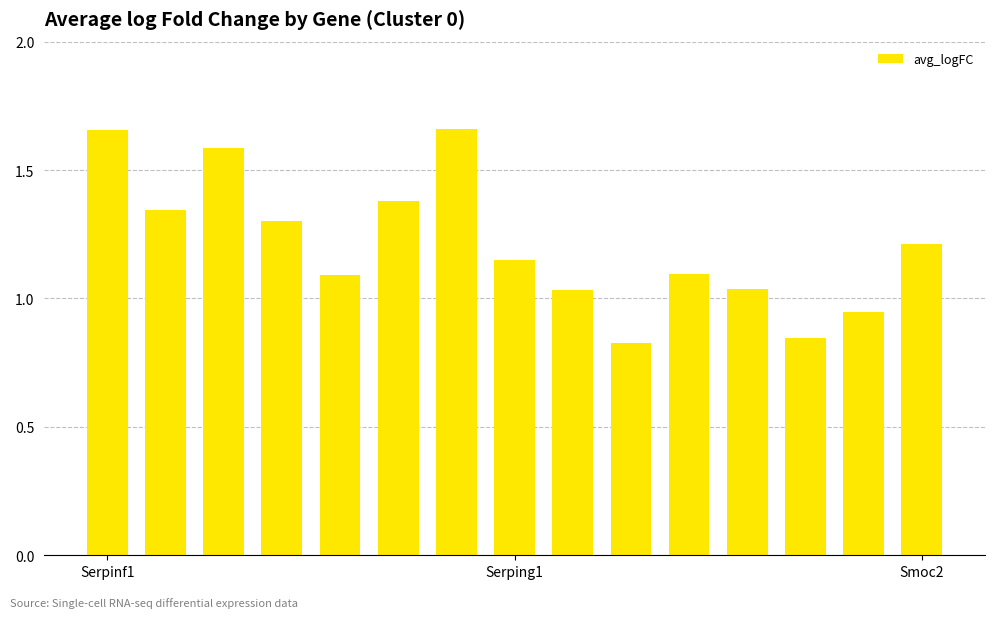

What is the average value?

1.2